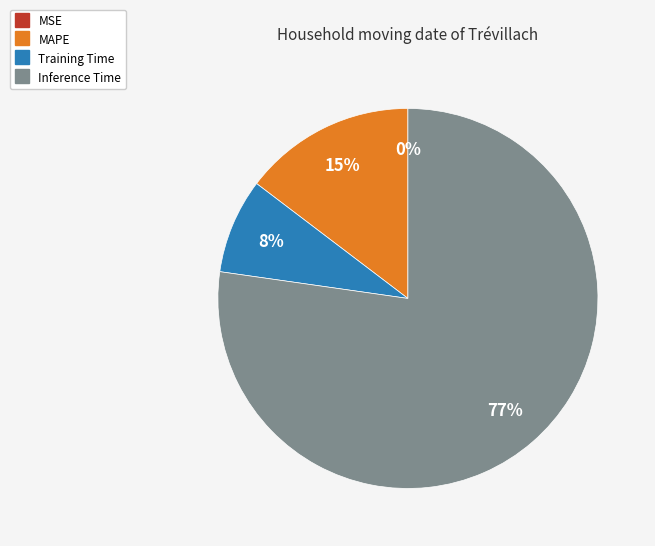

To the nearest percent, what is the difference between the largest and smallest slice percentages?

77%